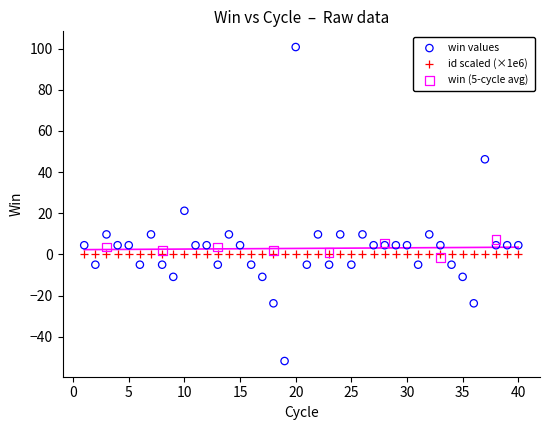

Which series reaches the maximum Y coordinate?

win values